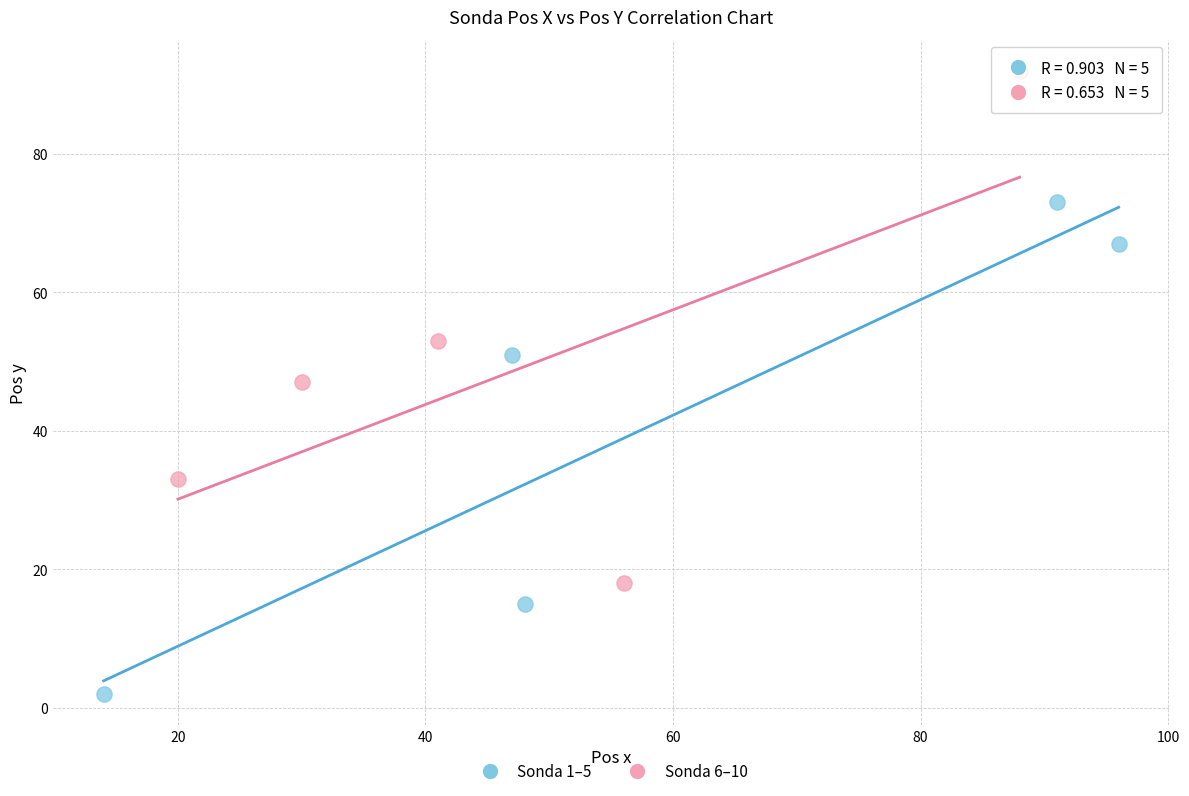

Which series has the largest Y range (max minus min)?

Sonda 6–10